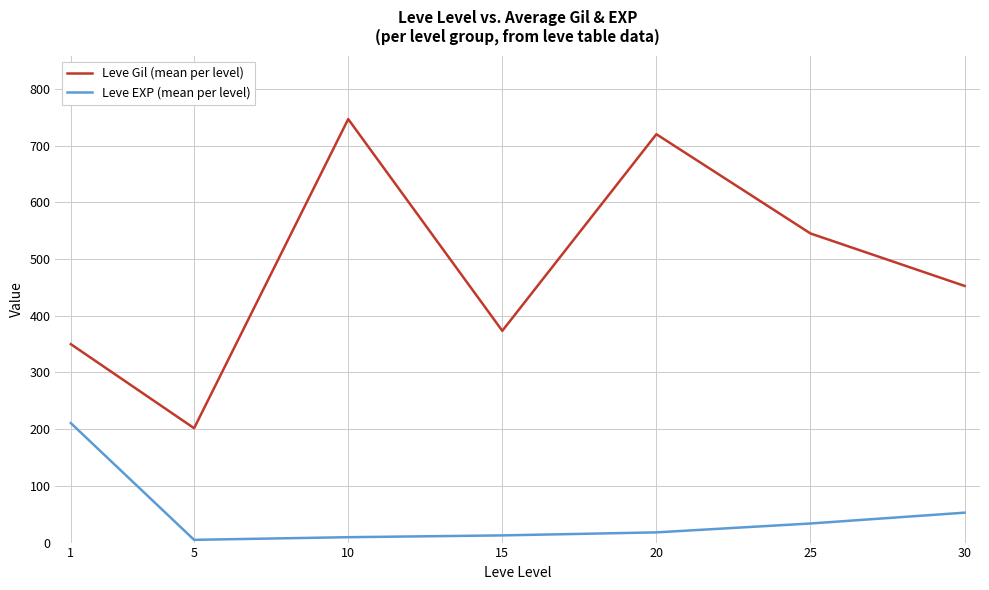

Is it true that Leve Gil (mean per level) equals 376.8 at 10?

False